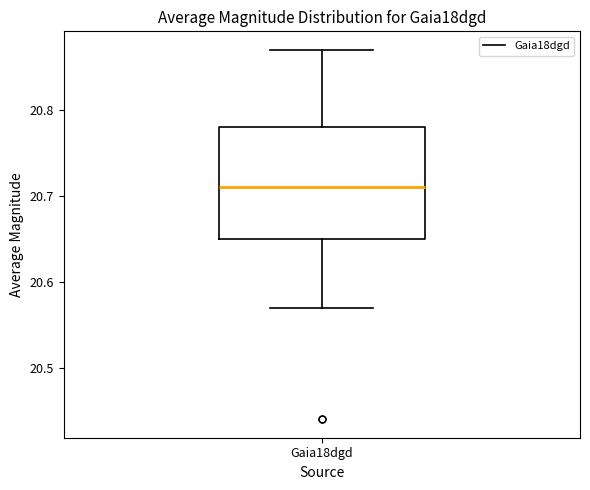

Transcribe this box plot: give where the median line is, the range the box spans, and where the two whiskers end, as read against the y-axis. The values are not printed on the chart, so give them approximately, as read against the axis.

median 20.71, box 20.65 to 20.78, whiskers 20.57 to 20.87